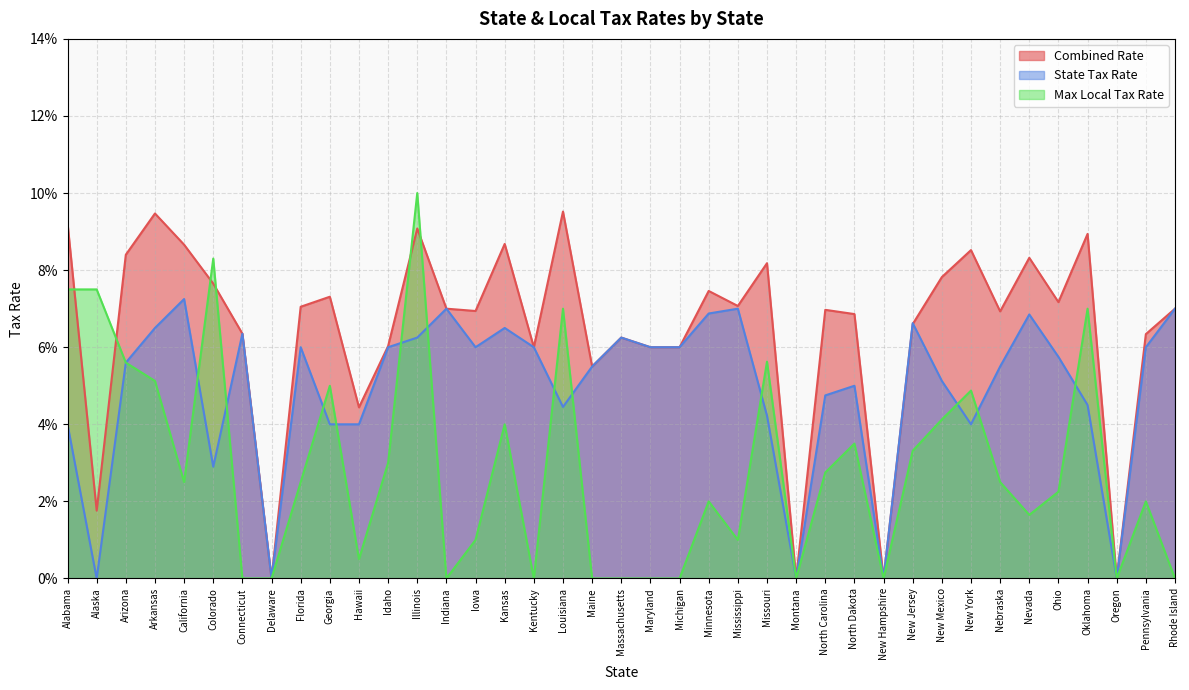

How many interior local valleys does the Max Local Tax Rate series have?

9